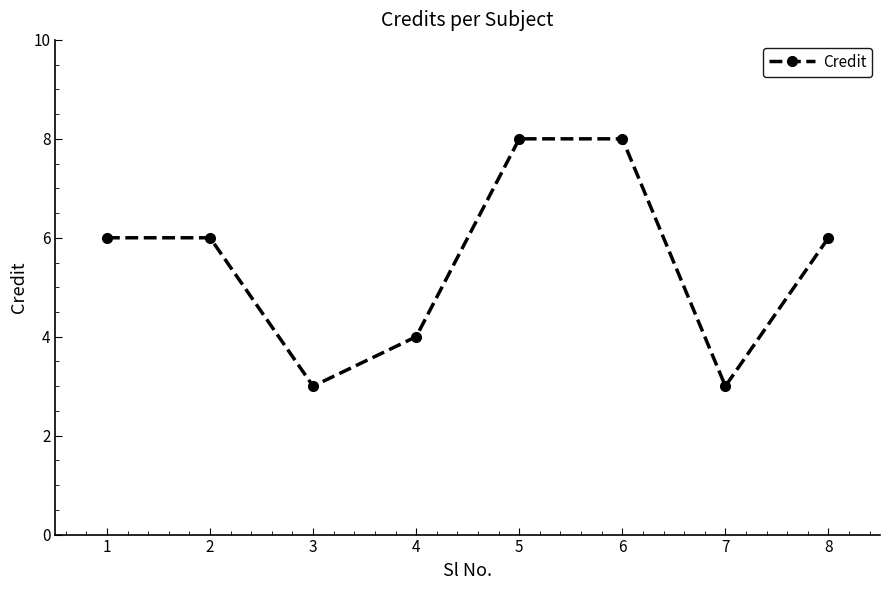

True or false: there are more than 2 points higher than both neighbors.

False